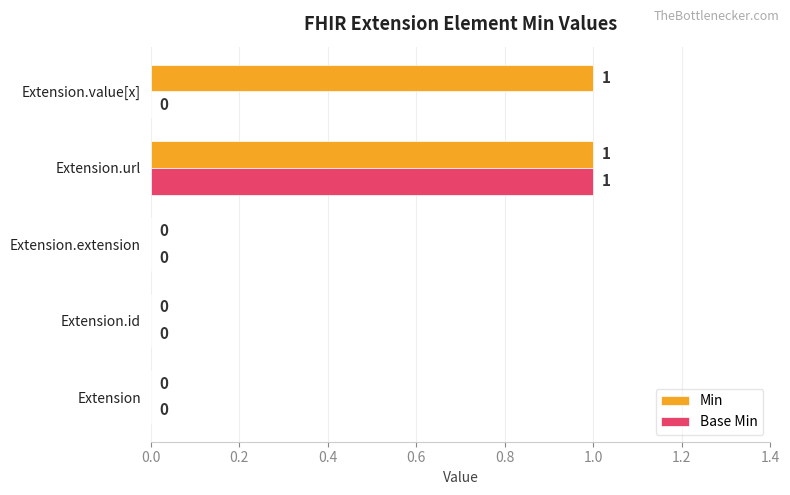

What are all the series names shown in the legend?

Min, Base Min